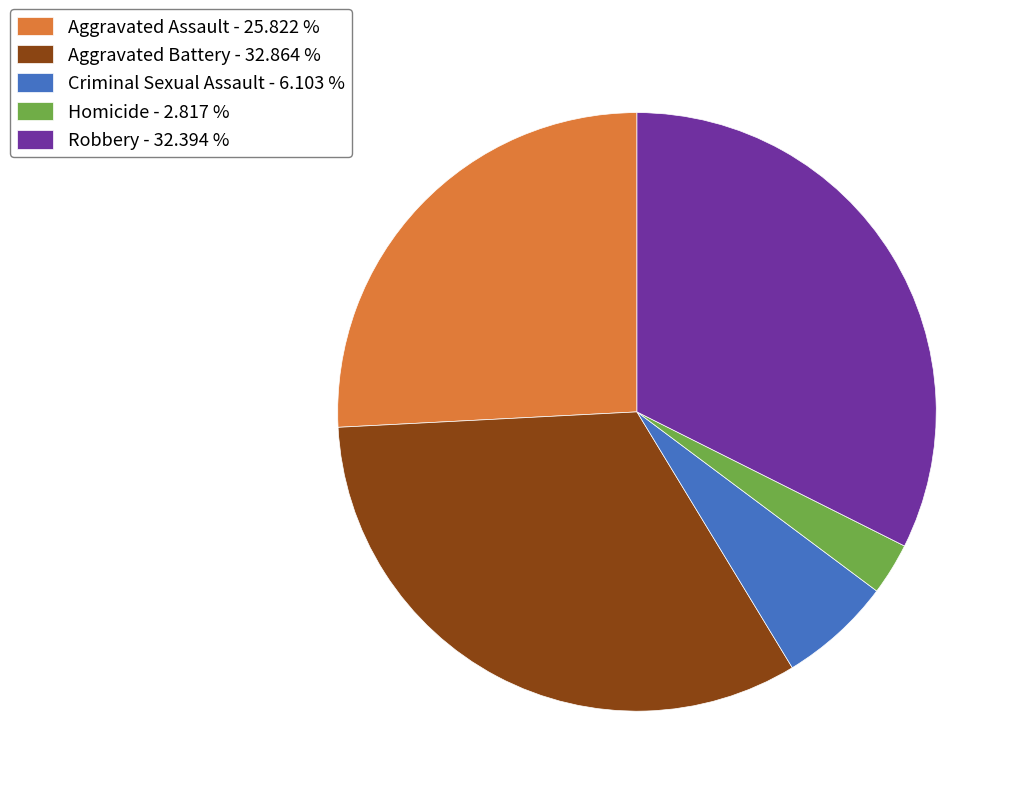

True or false: Criminal Sexual Assault accounts for 6% of the total.

True